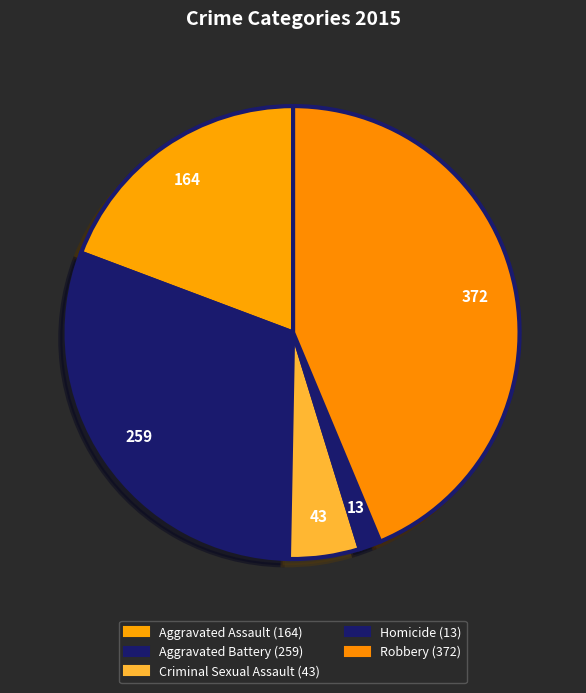

Count the number of slices in the pie.

5